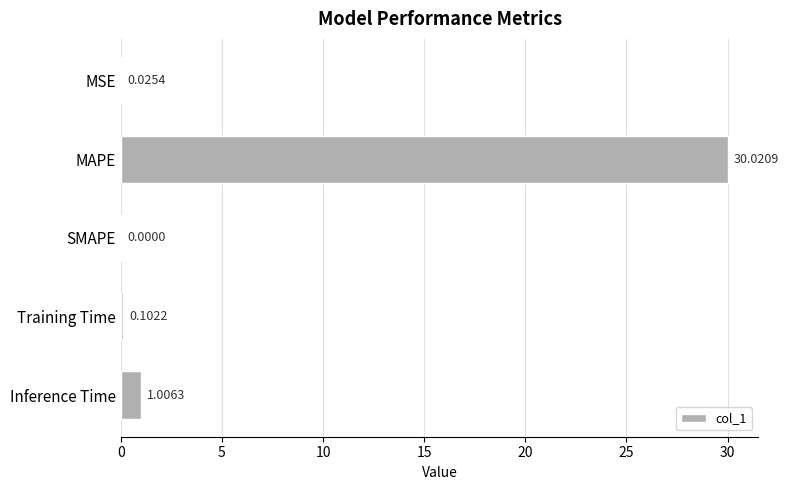

Approximately how many times larger is the value at MAPE compared to Inference Time?

29.8